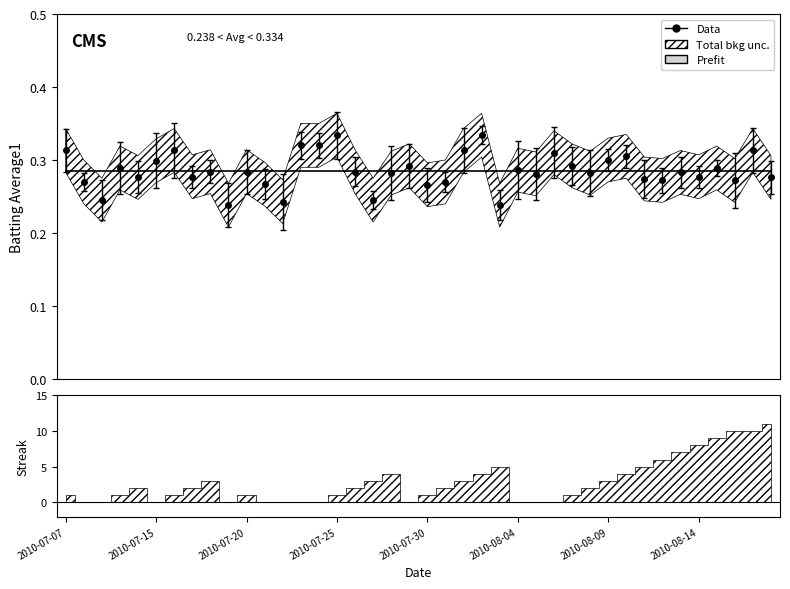

Which has a higher value, 2010-07-10 or 2010-07-25?

2010-07-25